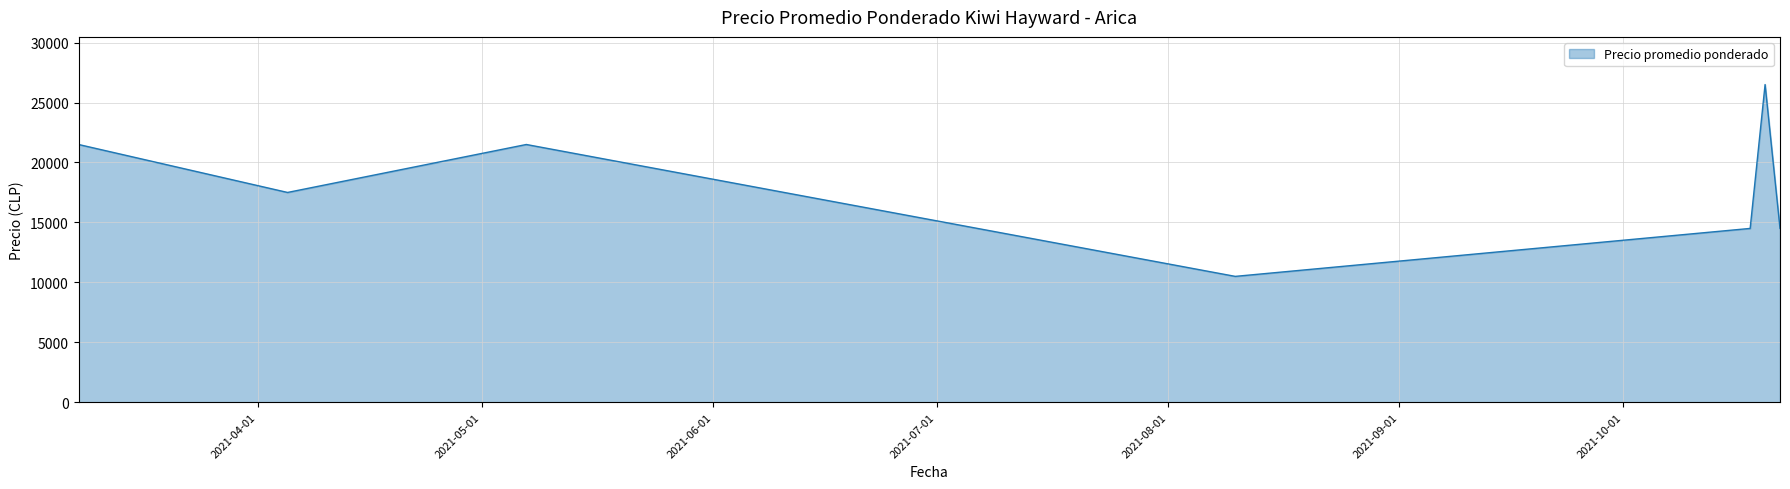

What is the maximum value shown in the chart?

26500